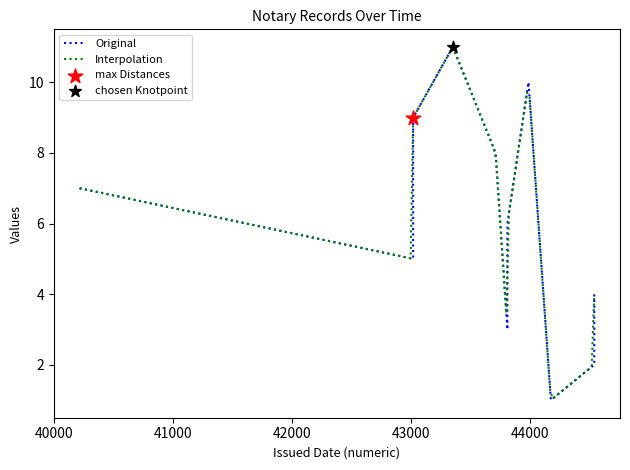

What is the maximum value for Interpolation?

11.0